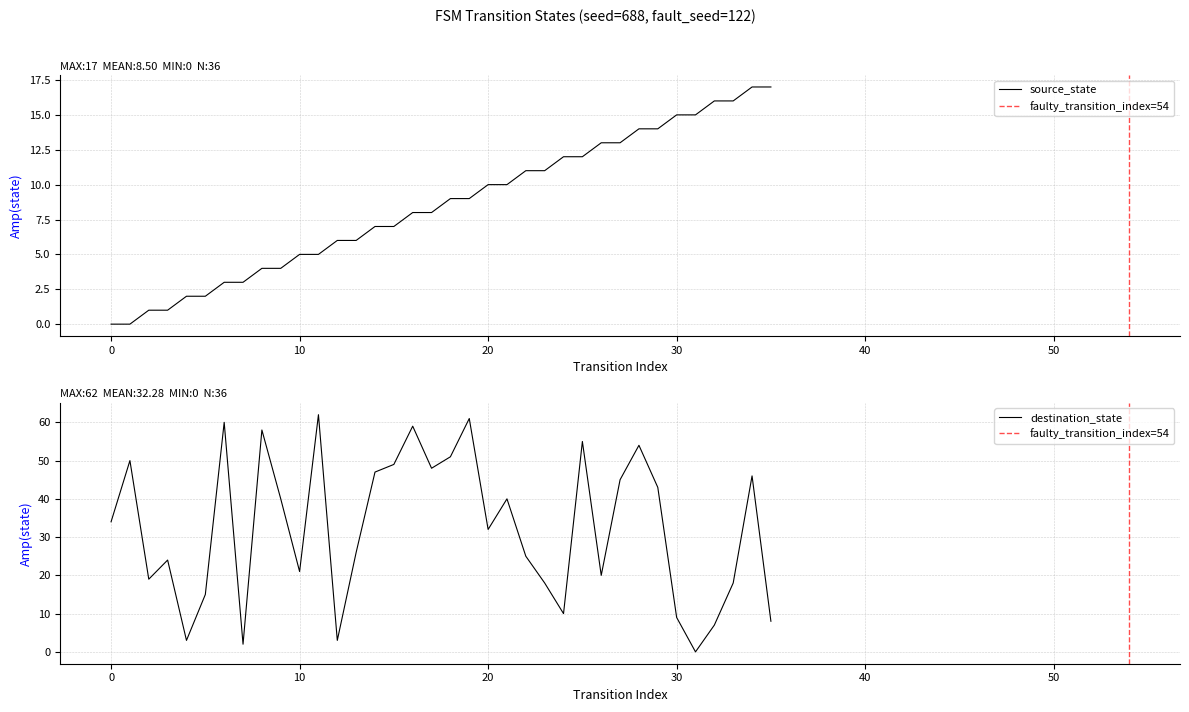

Reading right to left, list all the values displayed in this chart.

source_state: 17	17	16	16	15	15	14	14	13	13	12	12	11	11	10	10	9	9	8	8	7	7	6	6	5	5	4	4	3	3	2	2	1	1	0	0
destination_state: 8	46	18	7	0	9	43	54	45	20	55	10	18	25	40	32	61	51	48	59	49	47	26	3	62	21	40	58	2	60	15	3	24	19	50	34